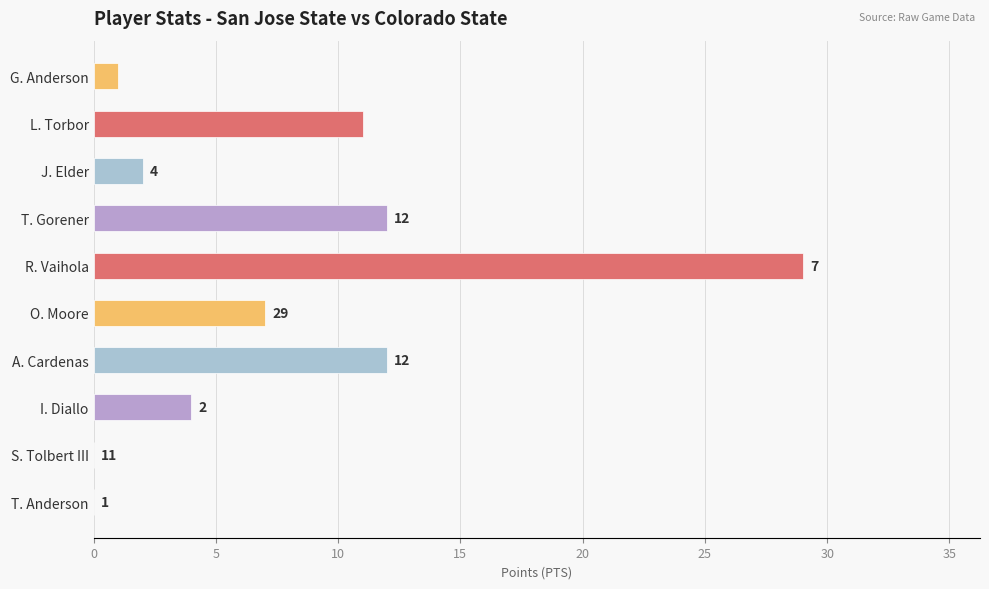

How many positive values are there?

8